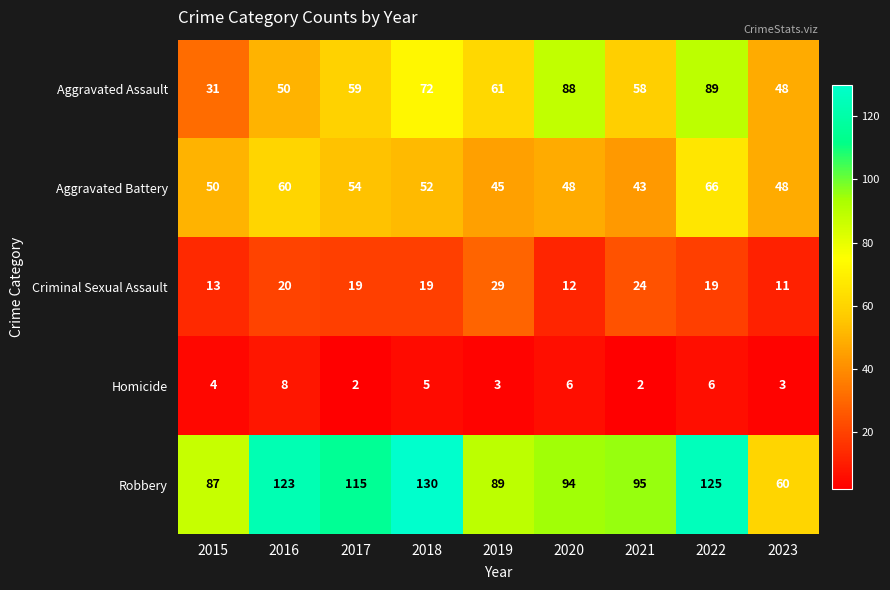

What is the sum of the Aggravated Battery values at 2016 and 2020?

108